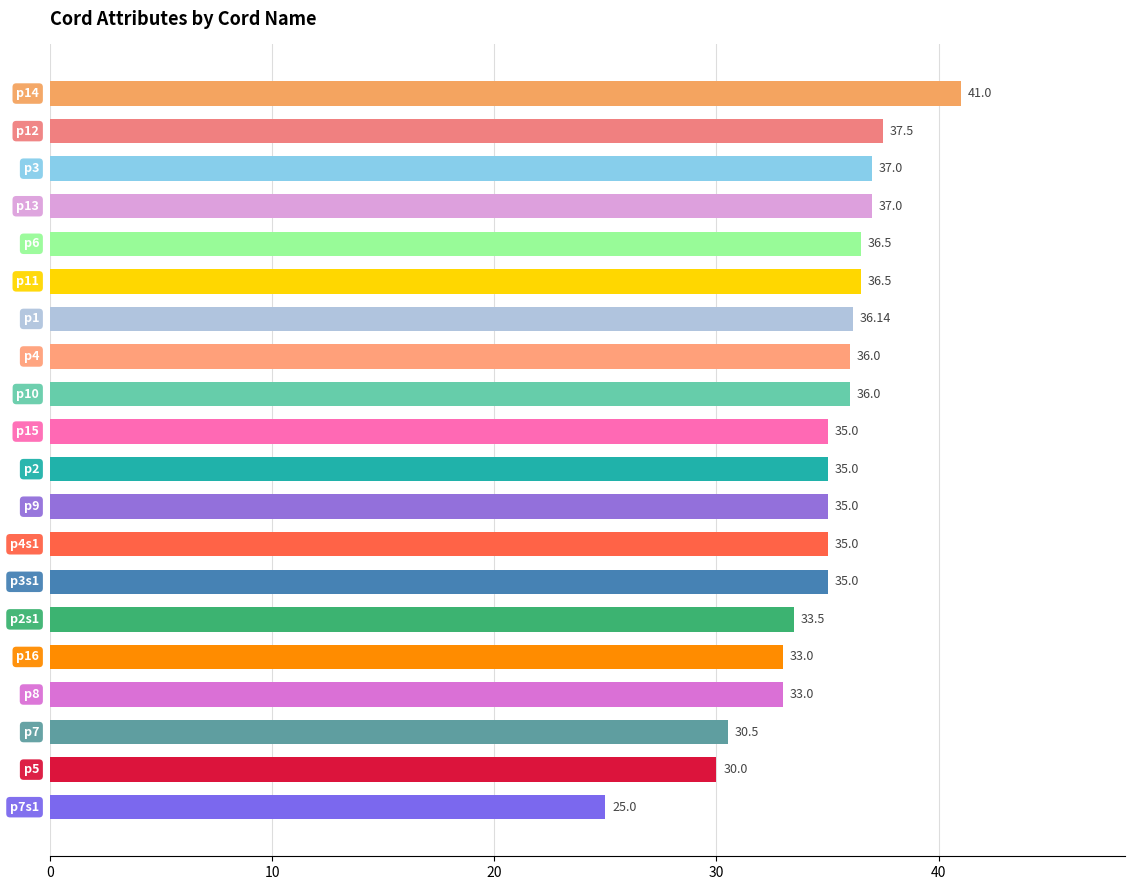

What is the maximum value shown in the chart?

41.0